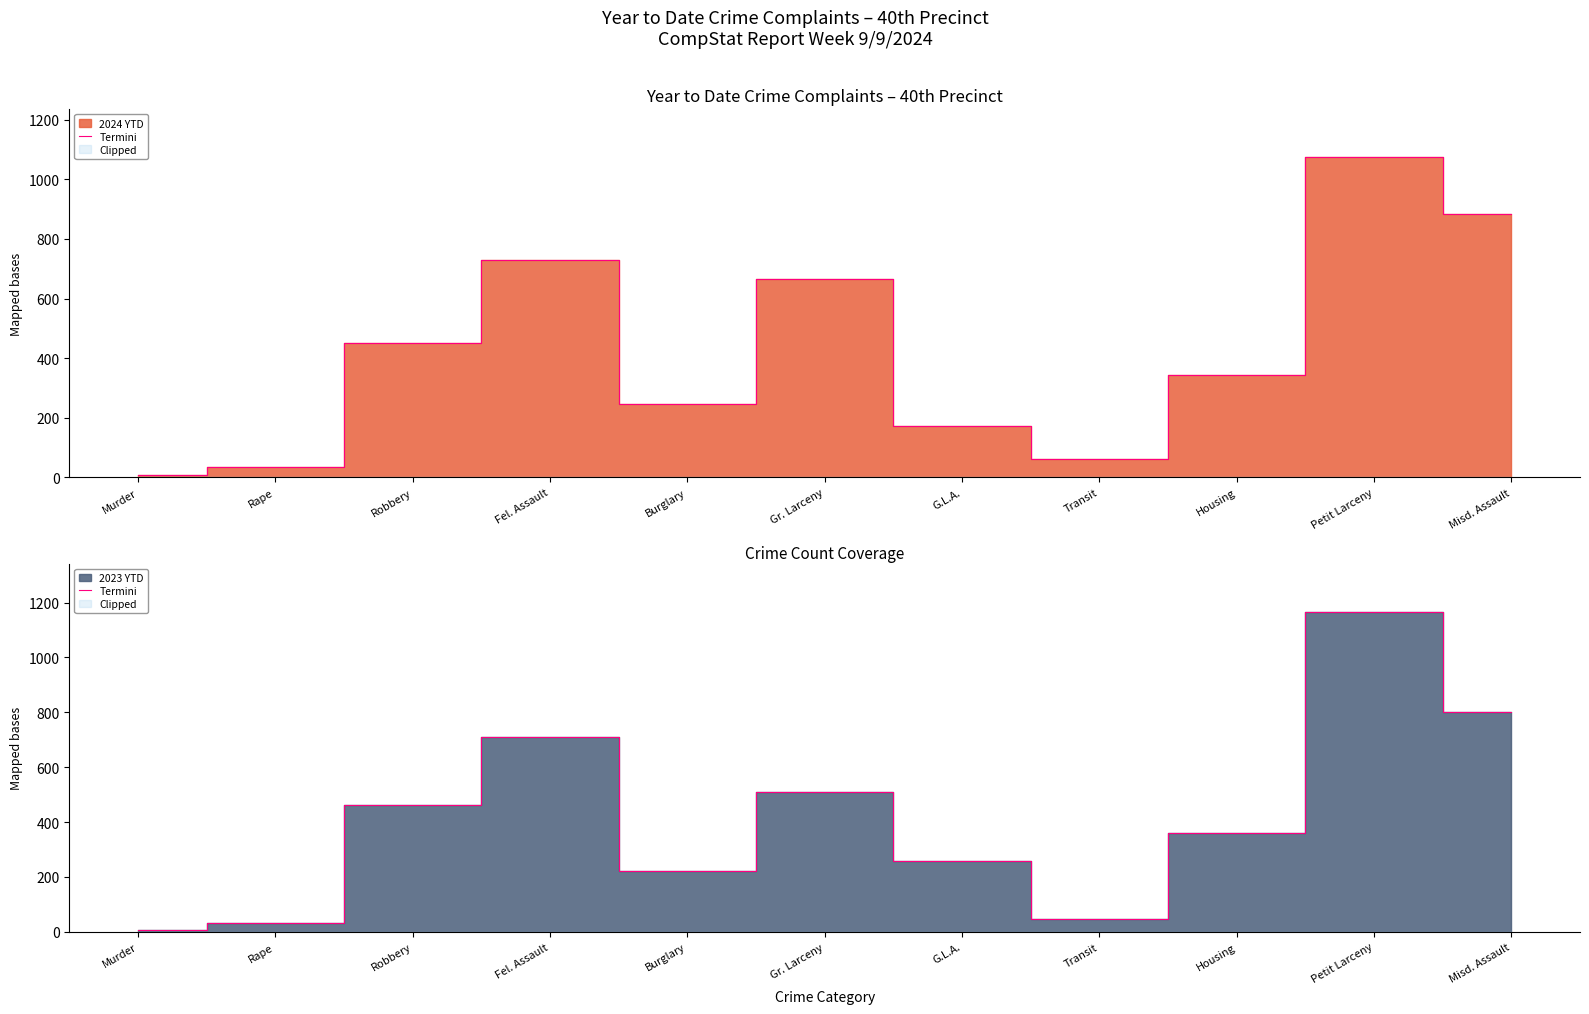

What is the difference between the second highest and second lowest values?

768